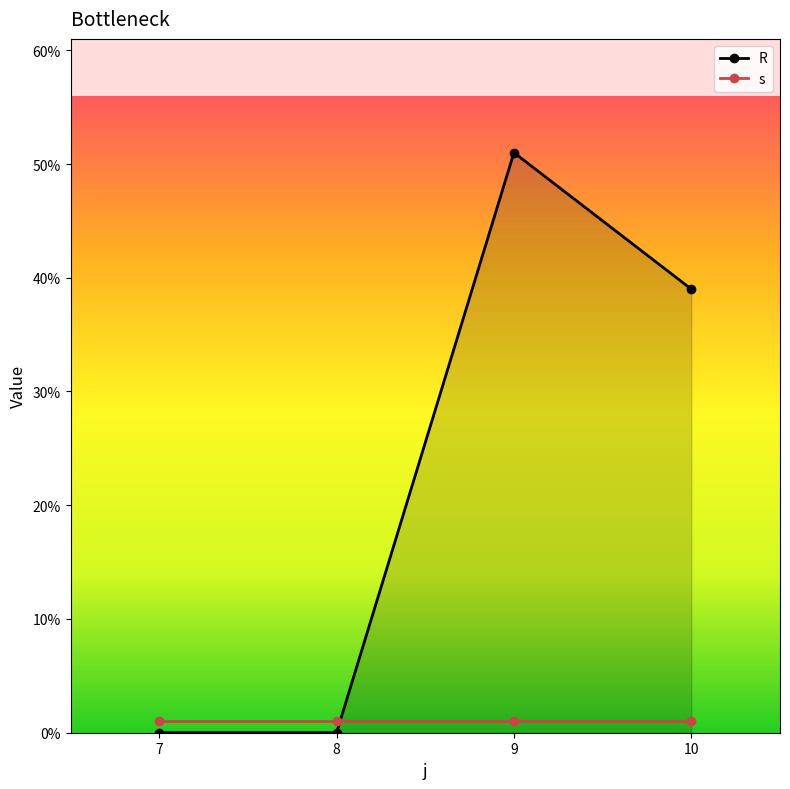

In R, how many points are higher than both neighbors (excluding endpoints)?

1